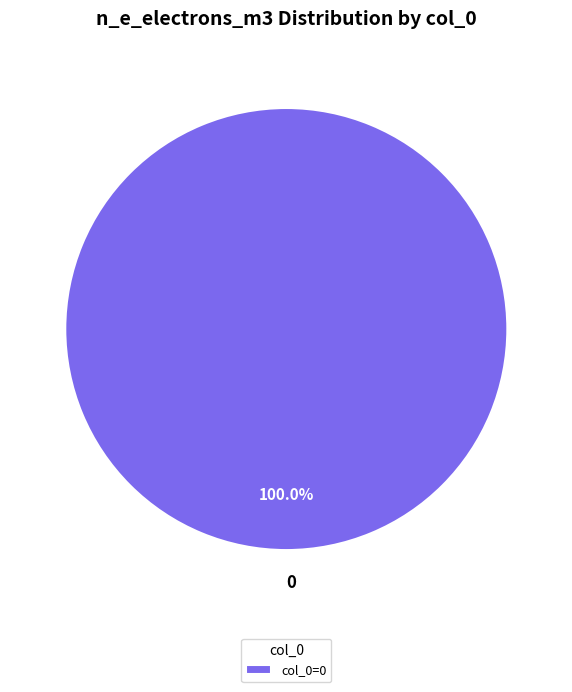

Does any single category account for the majority?

Yes